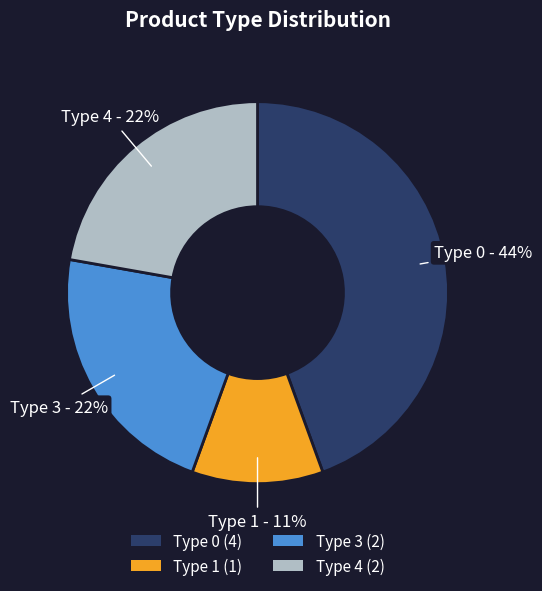

What is the ratio of the value at Type 4 to the value at Type 0?

0.5